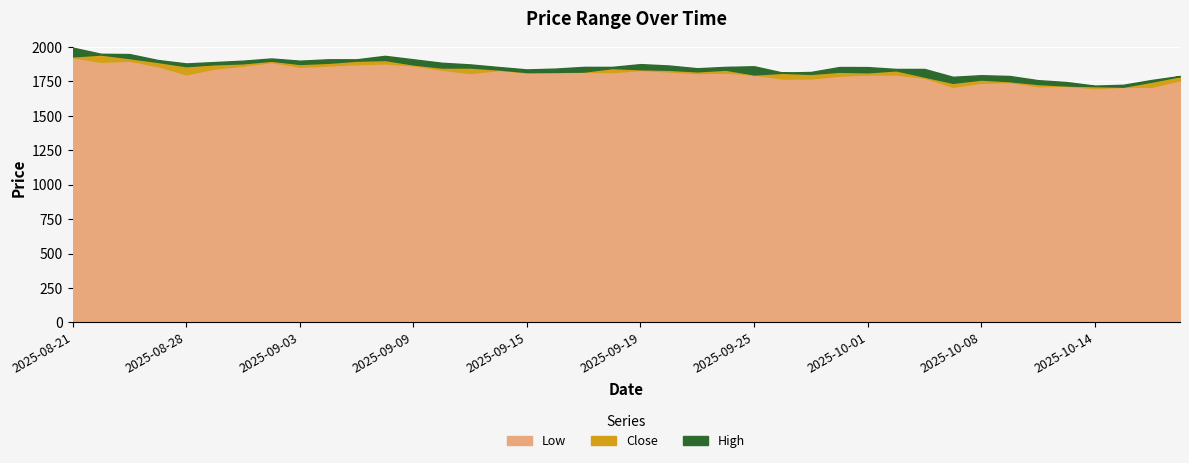

What is the label of the 14th point from the right?

2025-09-29